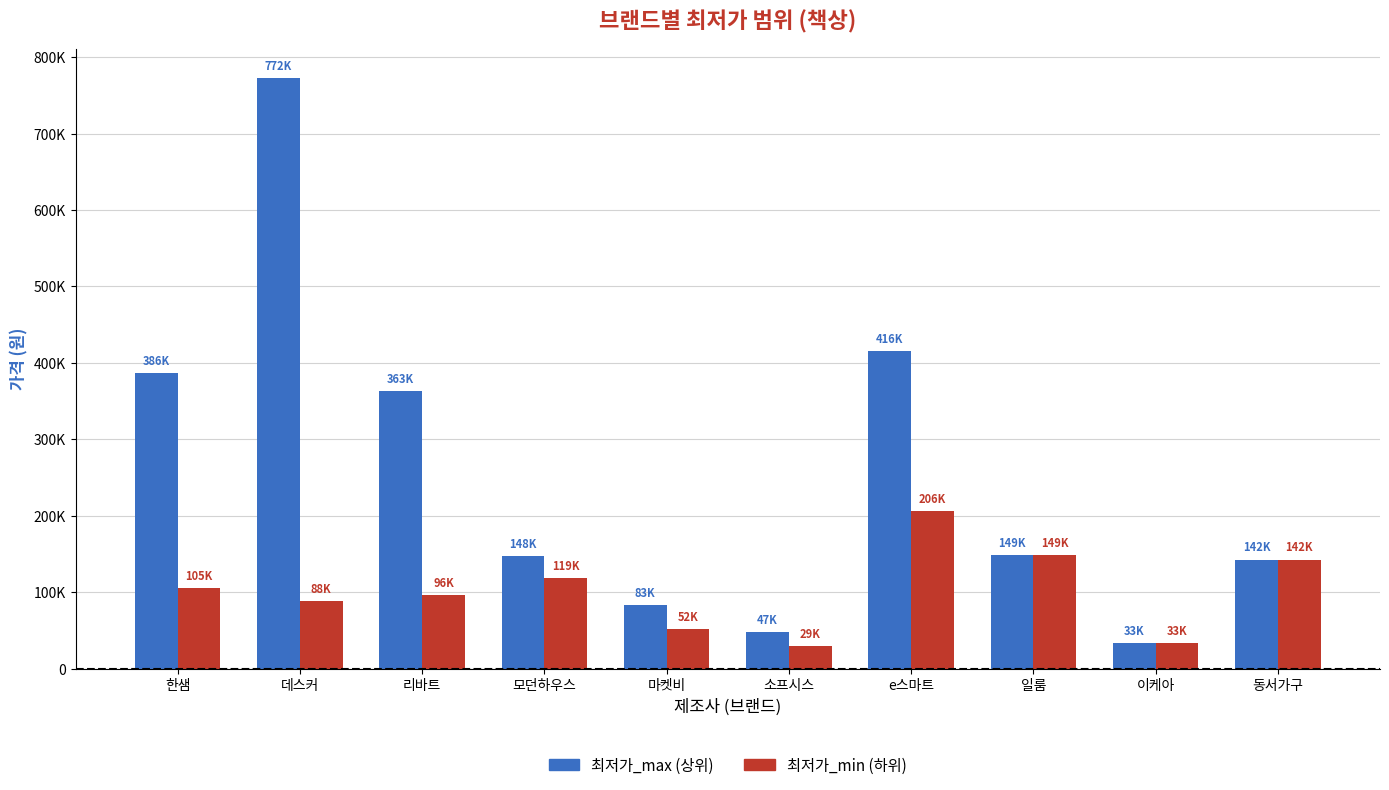

Reading left to right, what are all the values shown in this chart?

최저가_max: 한샘=386380	데스커=772200	리바트=363750	모던하우스=148000	마켓비=83300	소프시스=47900	e스마트=416000	일룸=149000	이케아=33850	동서가구=142800
최저가_min: 한샘=105100	데스커=88200	리바트=96030	모던하우스=119000	마켓비=52250	소프시스=29800	e스마트=206000	일룸=149000	이케아=33850	동서가구=142800